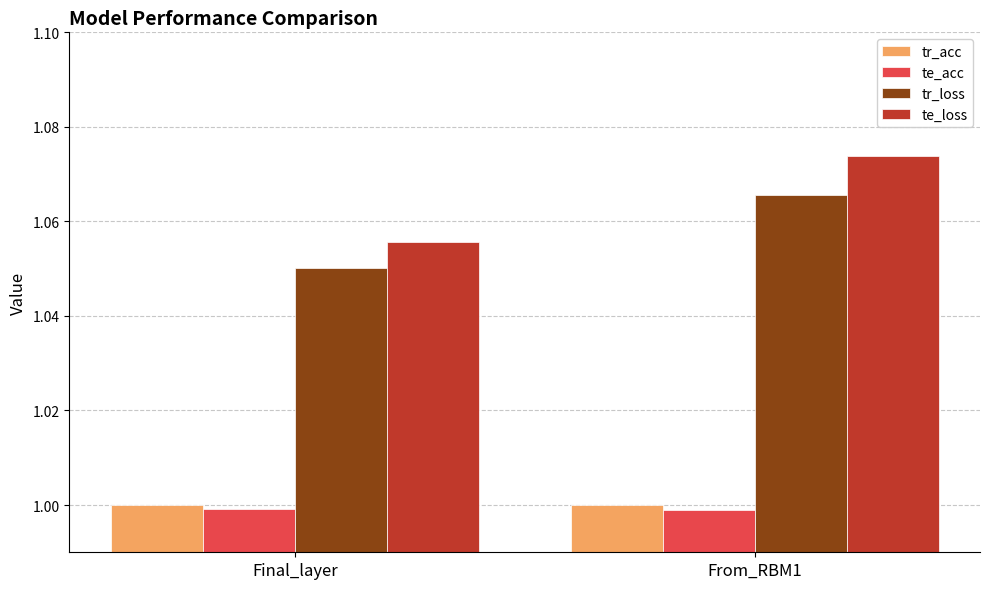

What is the smallest value displayed?

1.0